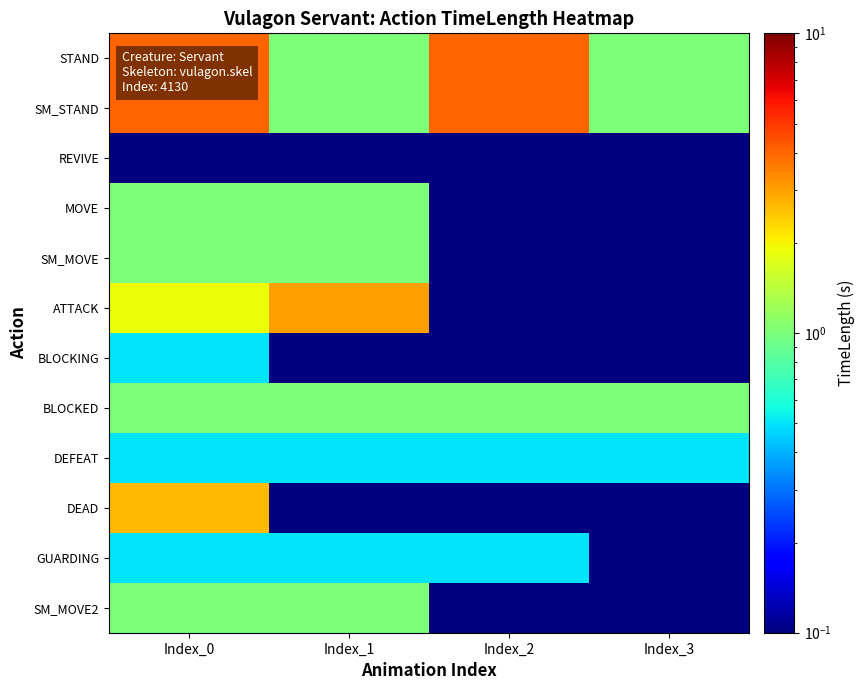

Reading right to left, list all the values displayed in this chart.

STAND: Index_3=1.0	Index_2=4.0	Index_1=1.0	Index_0=4.0
SM_STAND: Index_3=1.0	Index_2=4.0	Index_1=1.0	Index_0=4.0
REVIVE: Index_3=0.0	Index_2=0.0	Index_1=0.0	Index_0=0.0
MOVE: Index_3=0.0	Index_2=0.0	Index_1=1.0	Index_0=1.0
SM_MOVE: Index_3=0.0	Index_2=0.0	Index_1=1.0	Index_0=1.0
ATTACK: Index_3=0.0	Index_2=0.0	Index_1=3.0	Index_0=1.9
BLOCKING: Index_3=0.0	Index_2=0.0	Index_1=0.0	Index_0=0.5
BLOCKED: Index_3=1.0	Index_2=1.0	Index_1=1.0	Index_0=1.0
DEFEAT: Index_3=0.5	Index_2=0.5	Index_1=0.5	Index_0=0.5
DEAD: Index_3=0.0	Index_2=0.0	Index_1=0.0	Index_0=2.7
GUARDING: Index_3=0.0	Index_2=0.5	Index_1=0.5	Index_0=0.5
SM_MOVE2: Index_3=0.0	Index_2=0.0	Index_1=1.0	Index_0=1.0